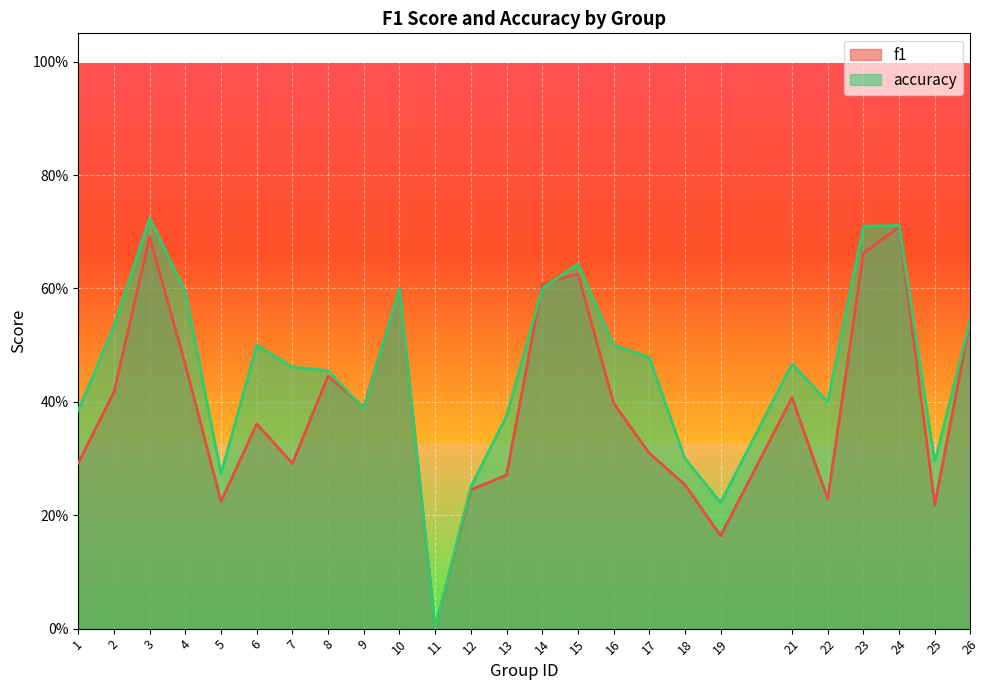

What is the average value of the f1 series?

0.4